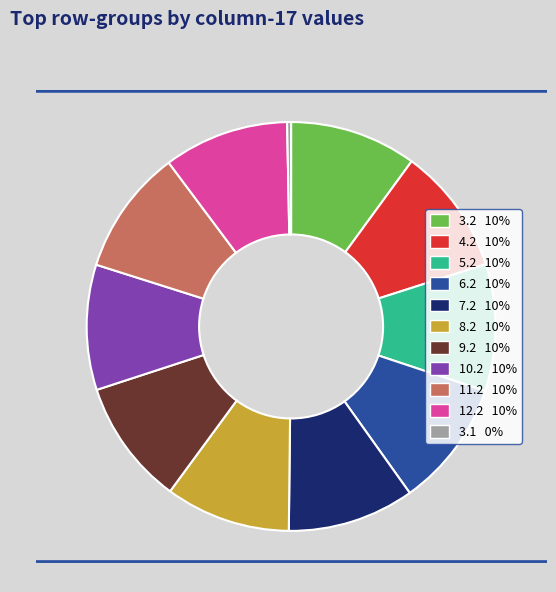

Is there a majority slice in this chart?

No